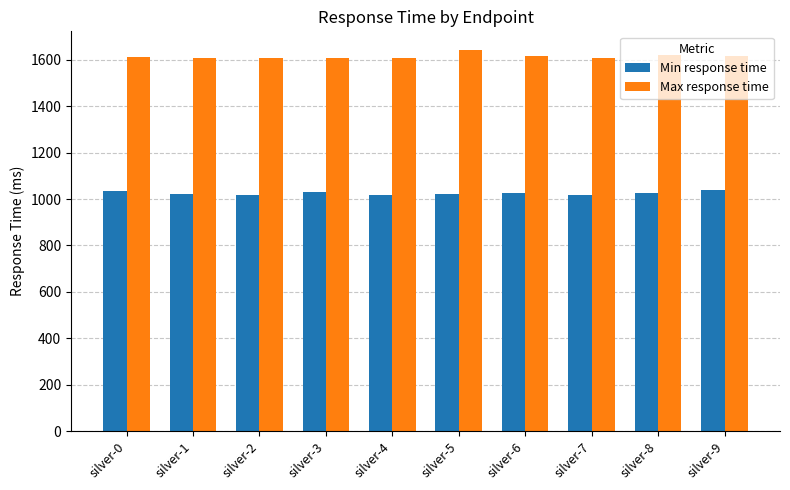

The value of Min response time at silver-7 is 627. True or false?

False